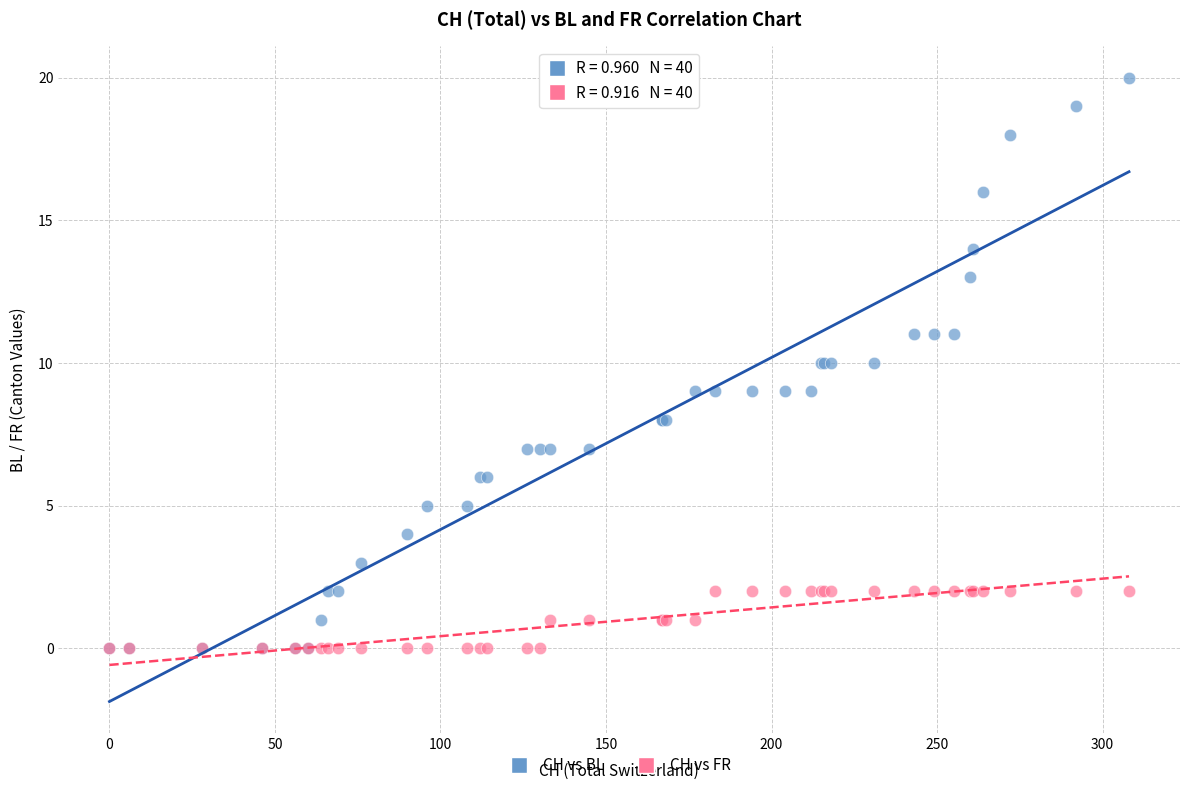

What are all the series names shown in the legend?

CH vs BL, CH vs FR